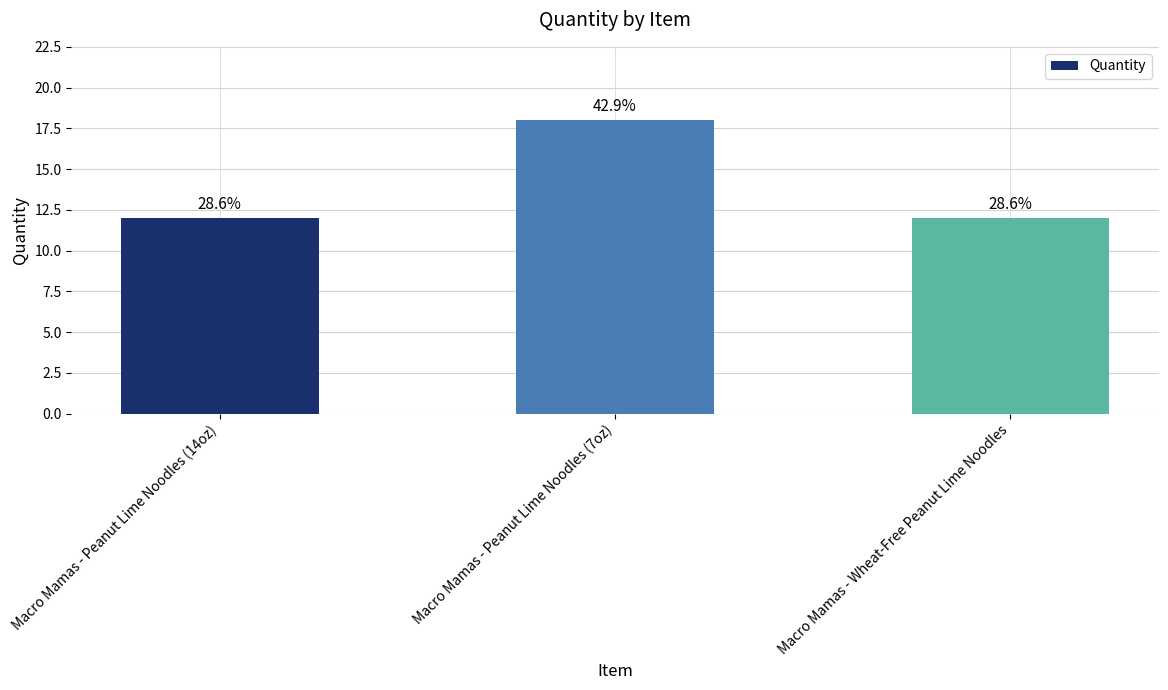

What is the label of the 3rd bar from the left?

Macro Mamas - Wheat-Free Peanut Lime Noodles